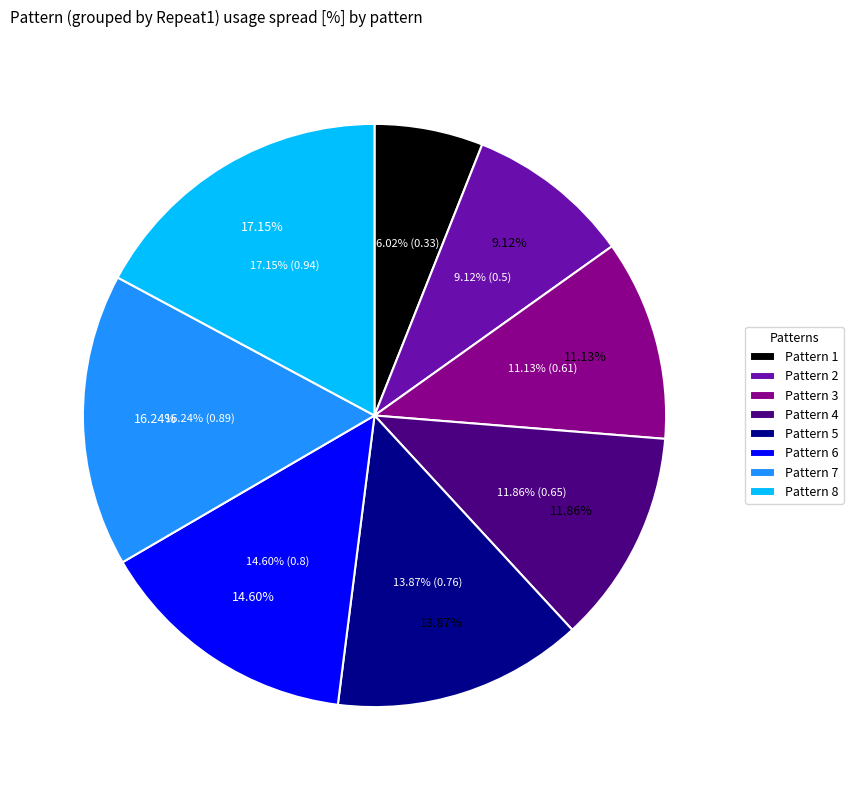

What portion of the pie excludes 8?

82.8%